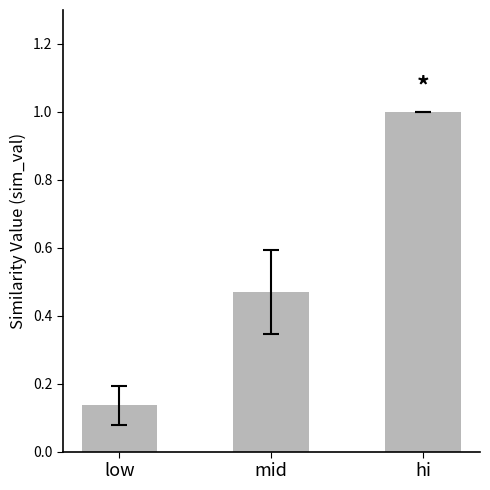

The chart shows a value of 0.2 at low. True or false?

False